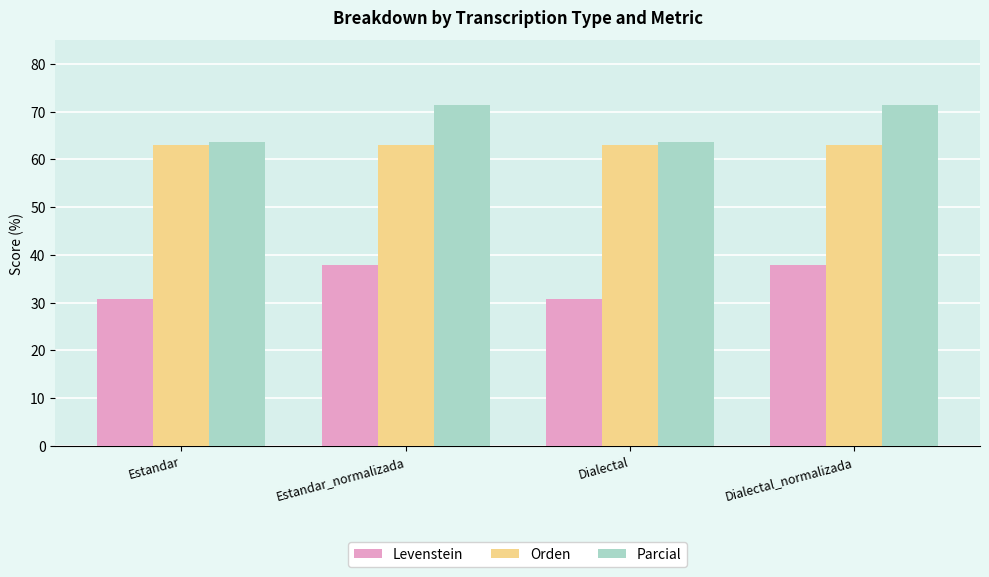

What is the difference between the highest and lowest values at Dialectal_normalizada?

33.5